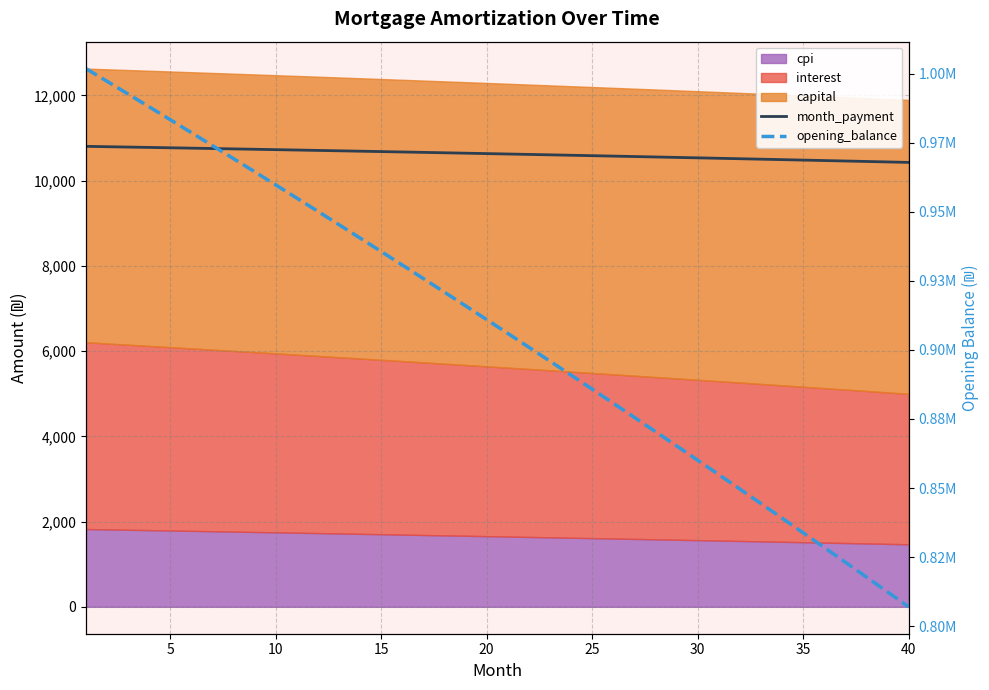

What is the minimum value for opening_balance?

807012.7